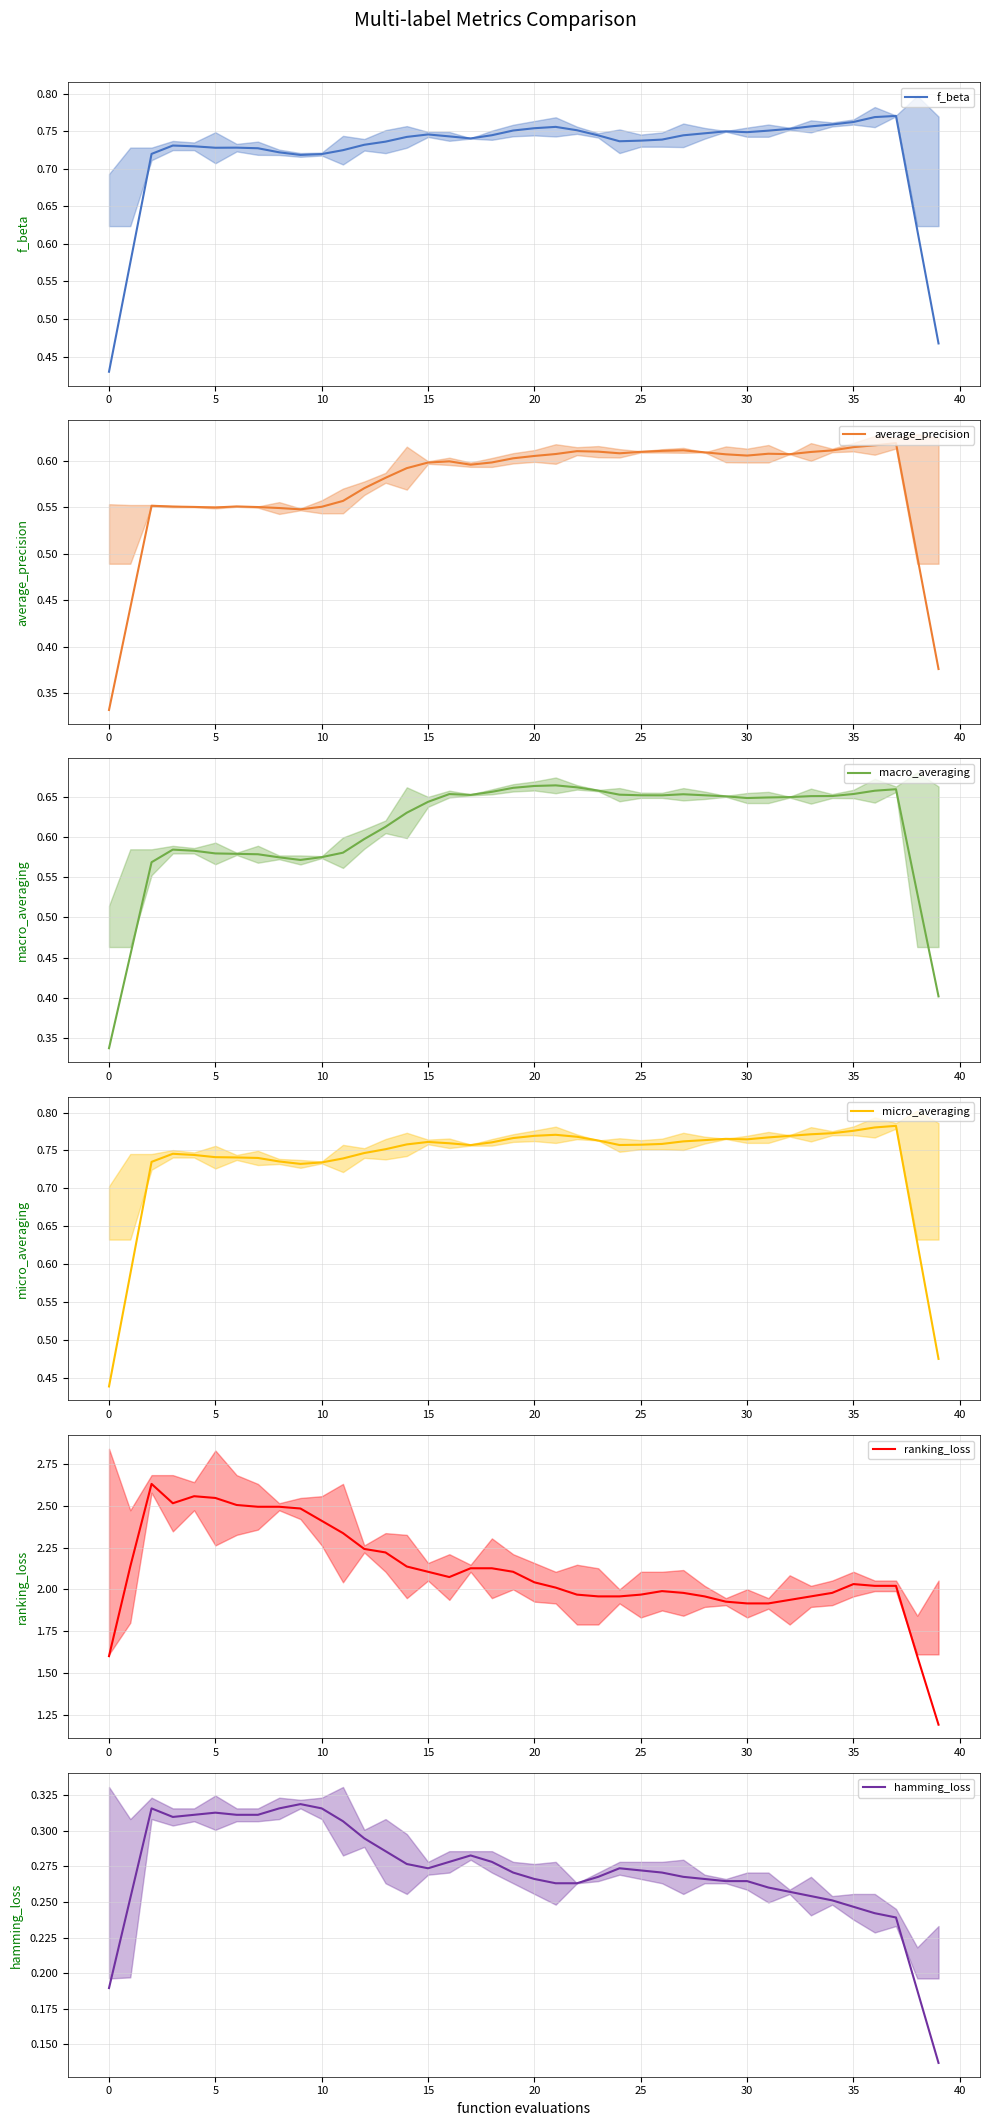

Count the number of categories in the chart.

40